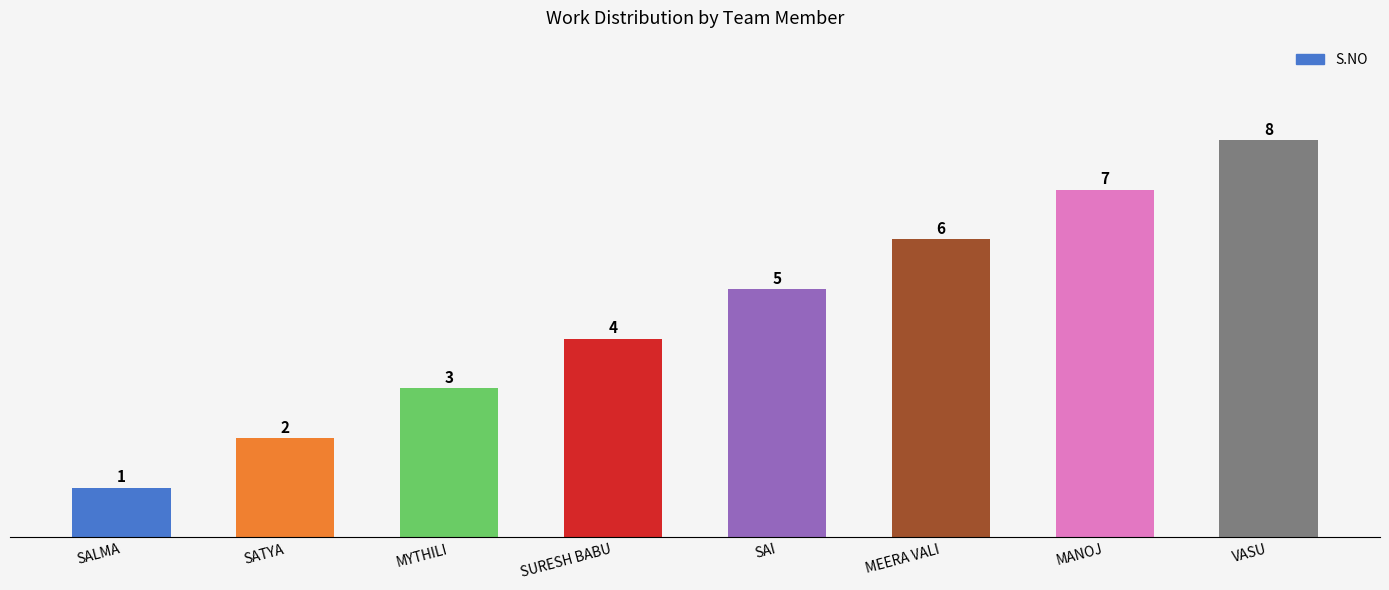

The value at MANOJ is 7. True or false?

True